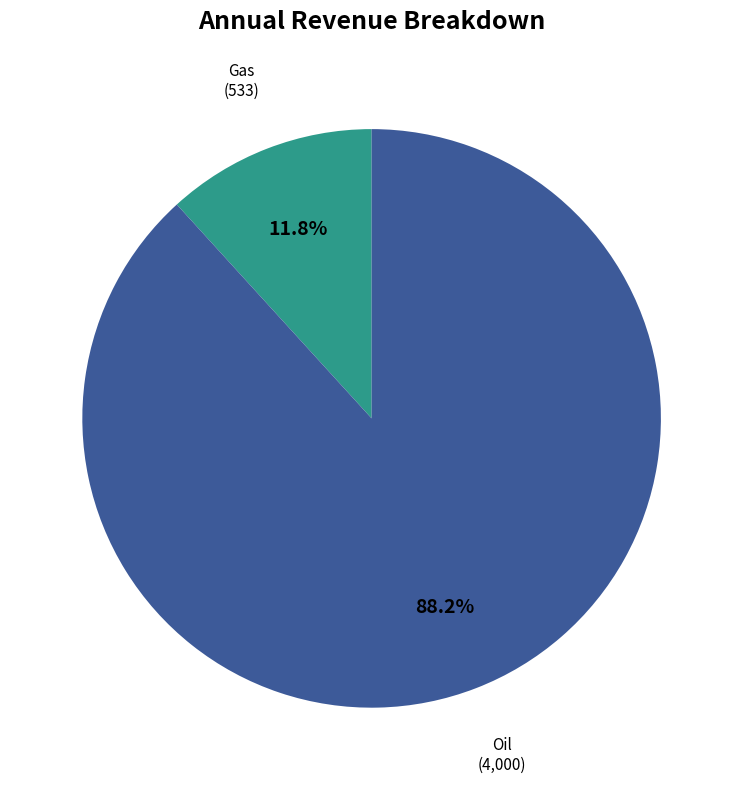

How much of the chart is everything except Gas?

88.2%